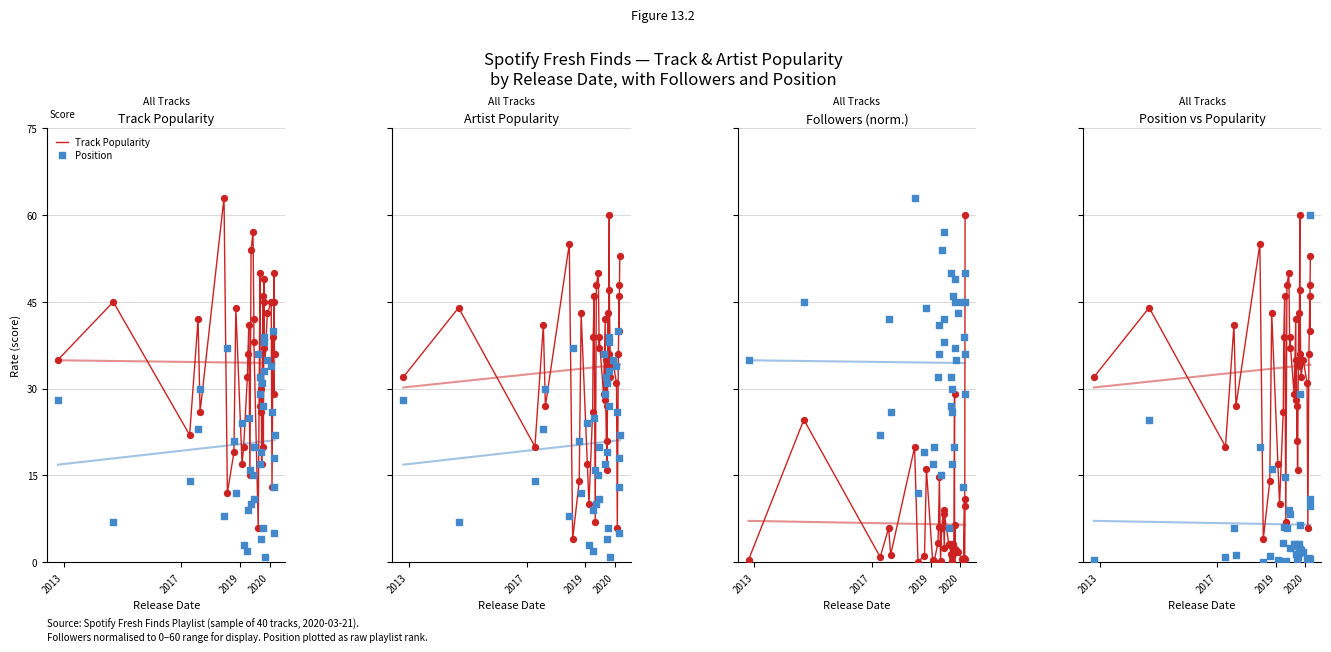

At how many categories does at least one series exceed 13?

40